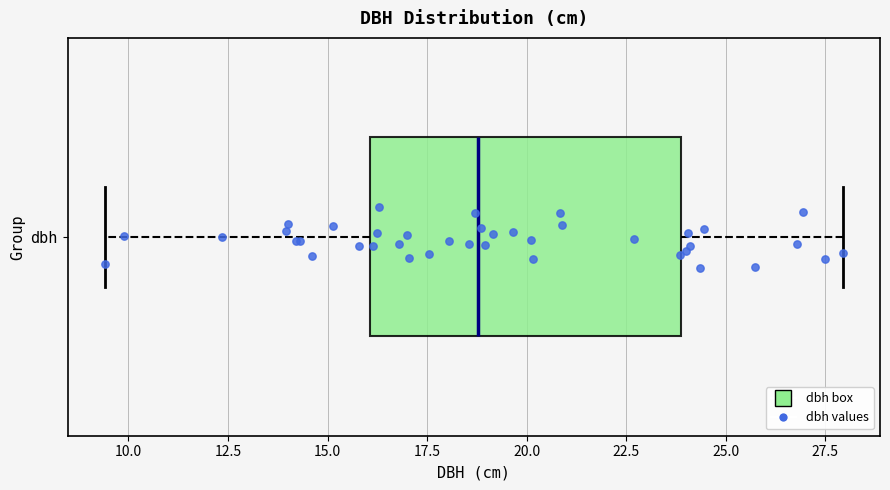

Transcribe this box plot: give where the median line is, the range the box spans, and where the two whiskers end, as read against the x-axis. The values are not printed on the chart, so give them approximately, as read against the axis.

median 19.0, box 16.0 to 24.0, whiskers 9.5 to 28.0